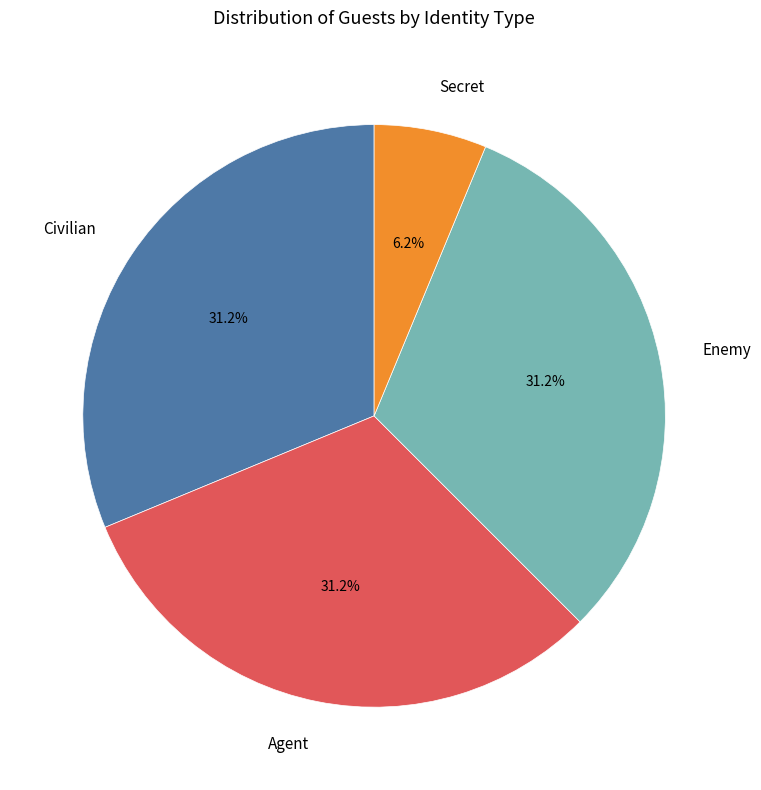

Is Secret the majority of the pie?

No